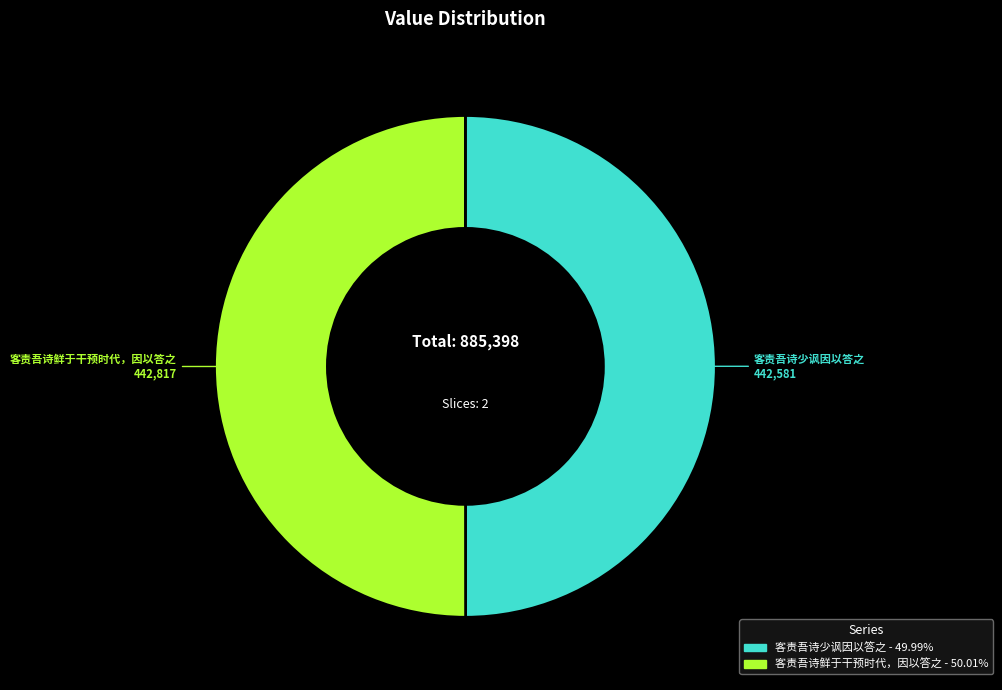

Do 客责吾诗鲜于干预时代，因以答之 and 客责吾诗少讽因以答之 together represent more than half of the pie?

Yes